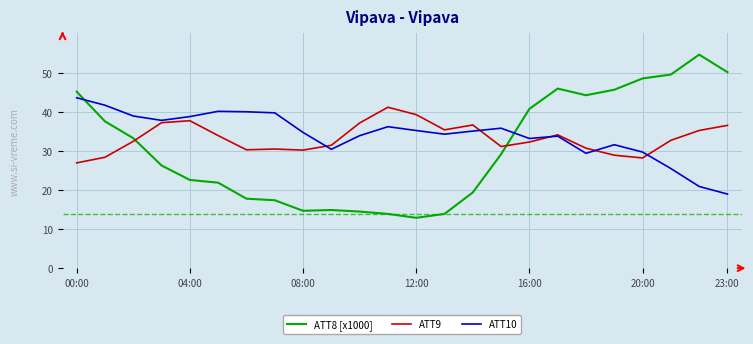

True or false: ATT9 and ATT8 [x1000] intersect in this chart.

True